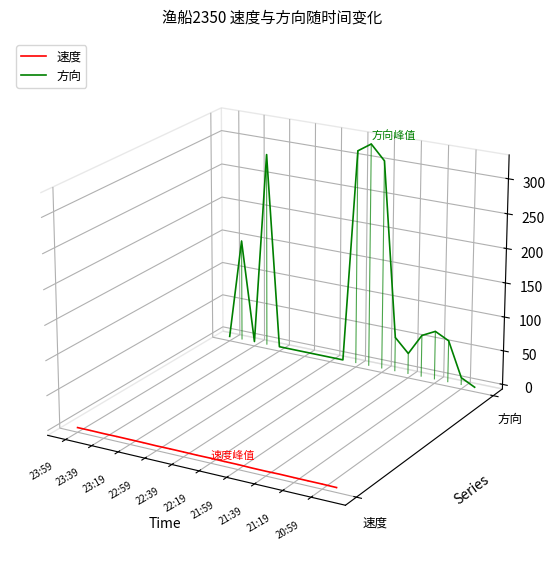

What are all the series names shown in the legend?

速度, 方向